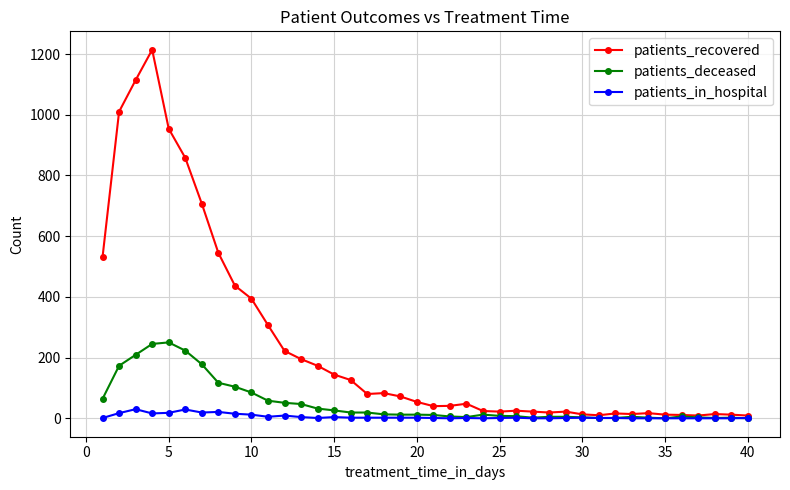

True or false: patients_deceased has more than 2 interior local peaks.

True